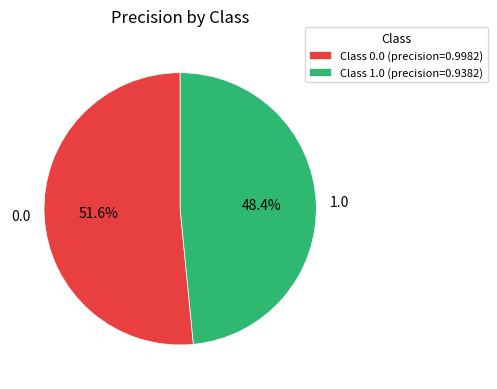

What percentage is NOT represented by 0.0?

48.4%